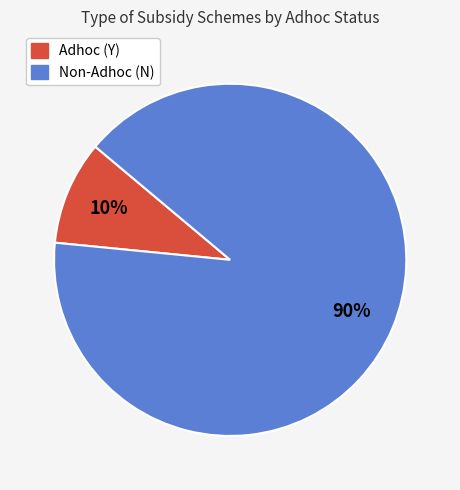

Which has a higher value, Non-Adhoc (N) or Adhoc (Y)?

Non-Adhoc (N)